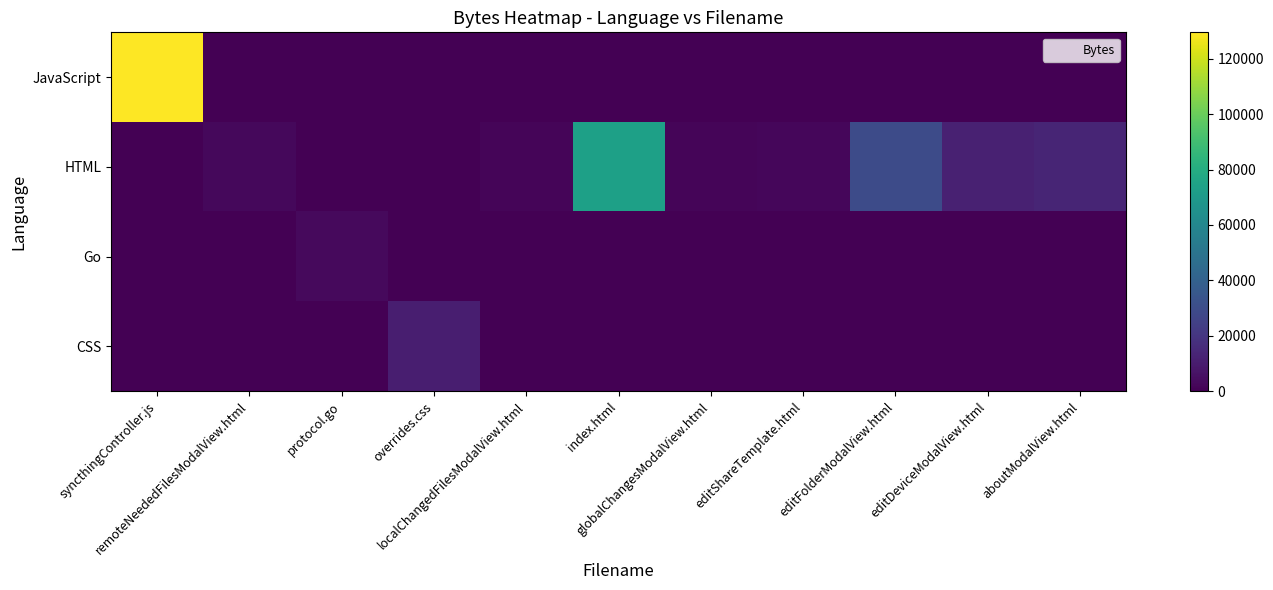

Rank the series at editShareTemplate.html from lowest to highest value.

JavaScript, Go, CSS, HTML